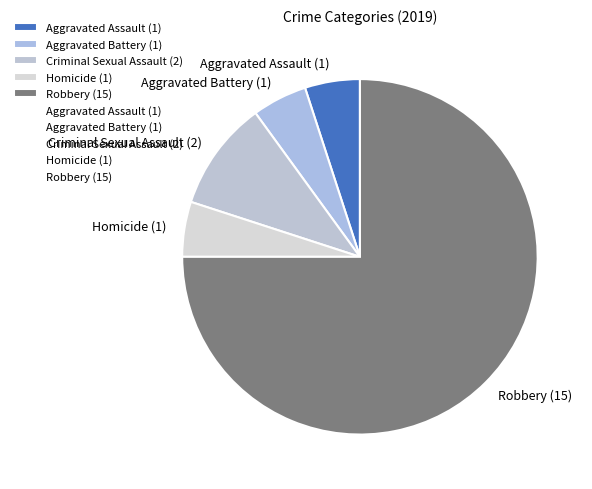

Combined, do Homicide (1) and Robbery (15) account for over 50%?

Yes